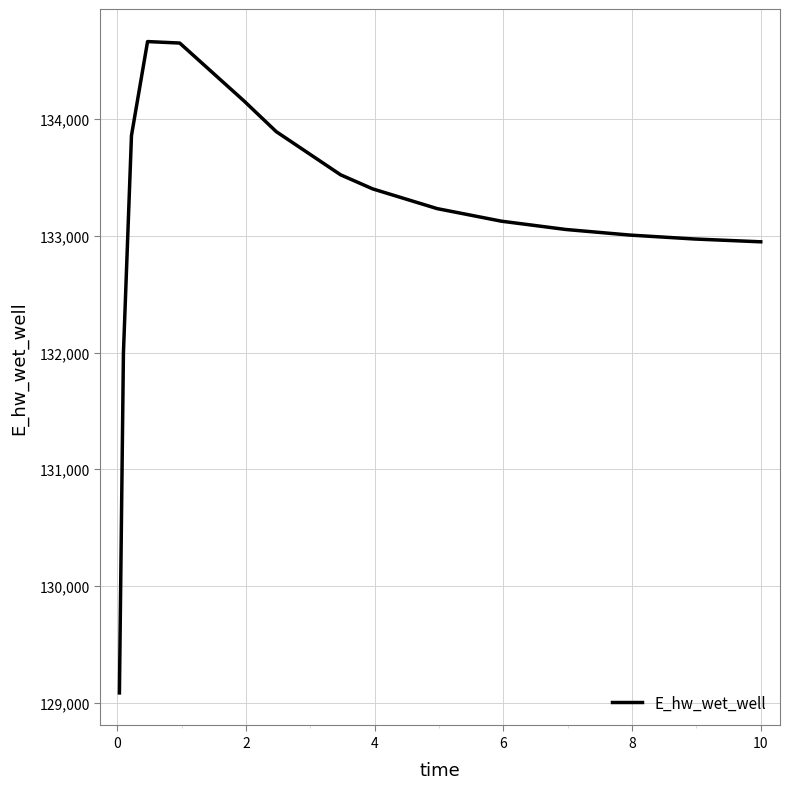

What is the difference between the maximum and minimum values?

5580.4